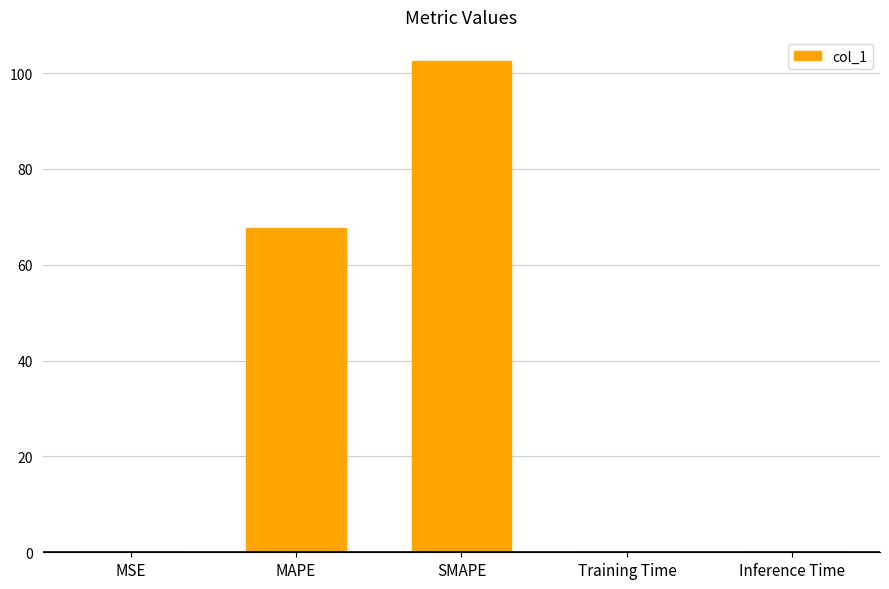

Approximately how many times larger is the value at SMAPE compared to MAPE?

1.5